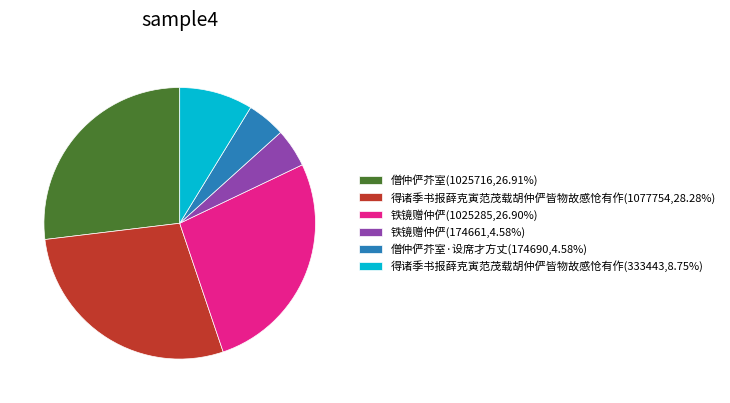

Is the sum of 得诸季书报薛克寅范茂载胡仲俨皆物故感怆有作(1077754,28.28%) and 得诸季书报薛克寅范茂载胡仲俨皆物故感怆有作(333443,8.75%) greater than half?

No